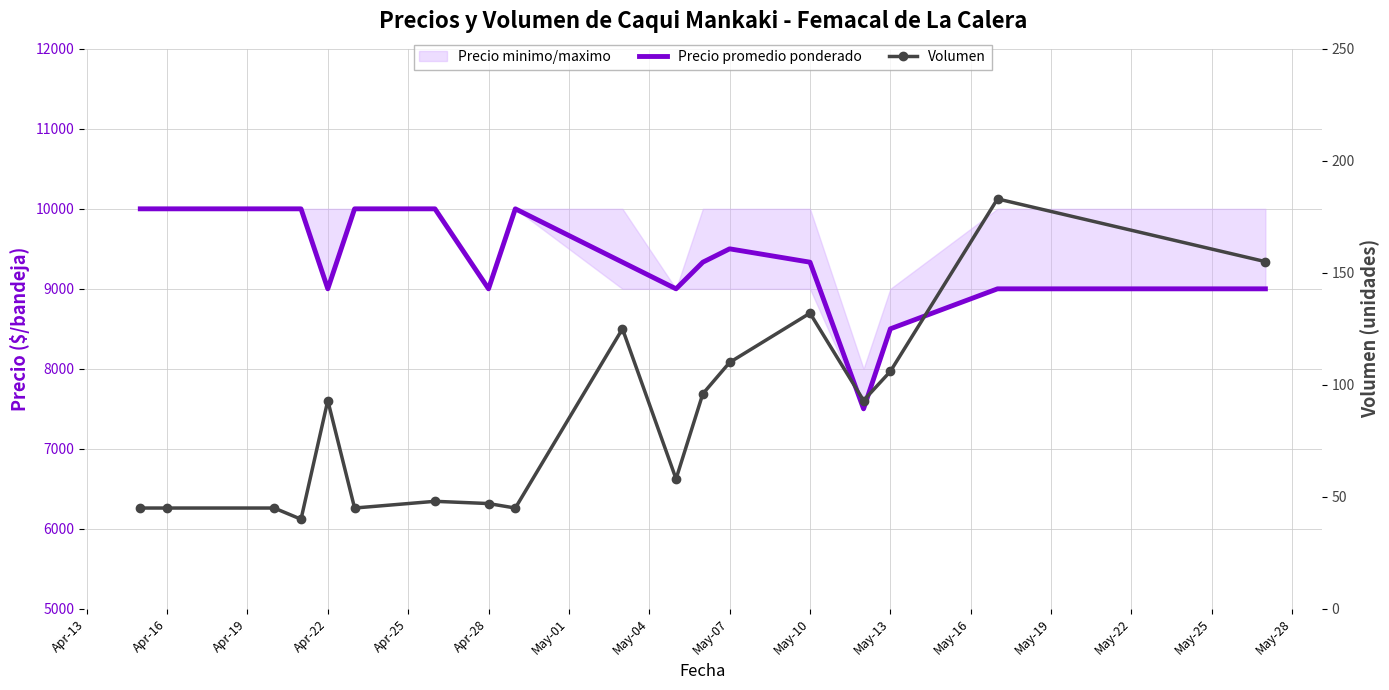

Is it true that Volumen equals 27 at Apr-28?

False